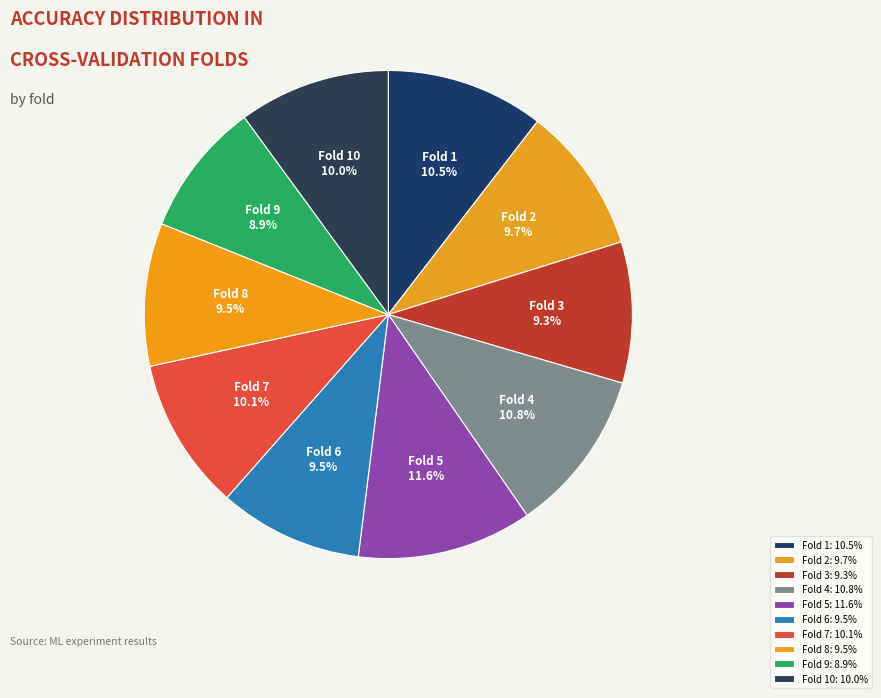

Does Fold 8 account for over 50% of the chart?

No